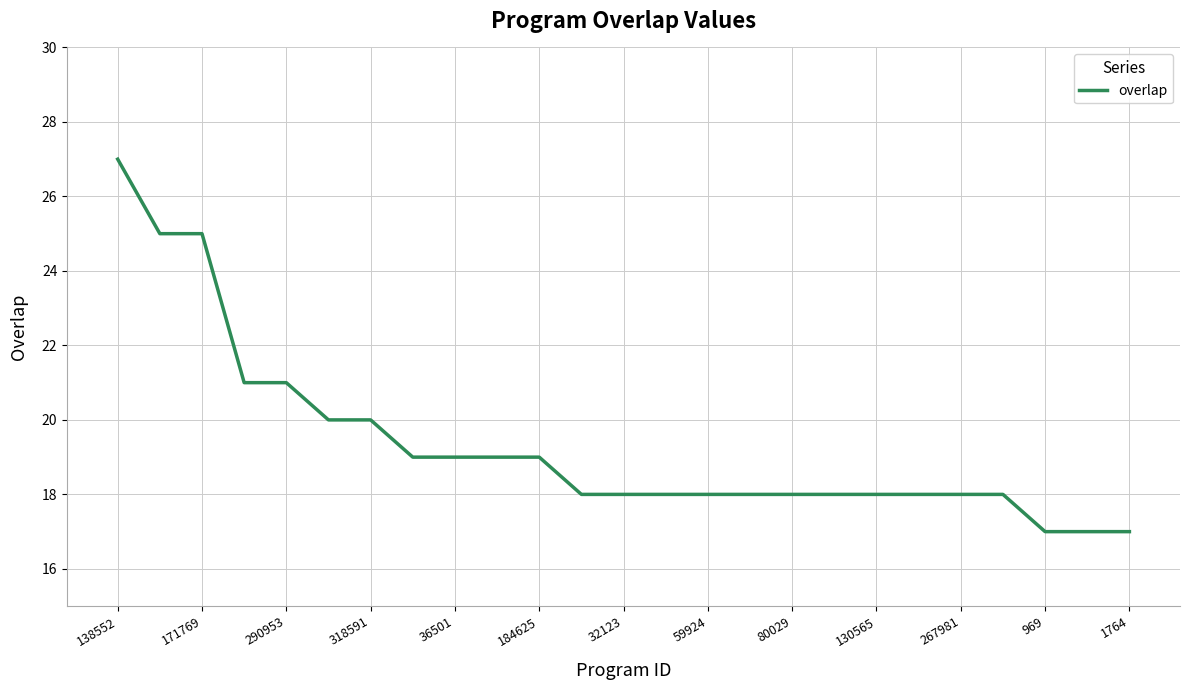

What is the maximum value shown in the chart?

27